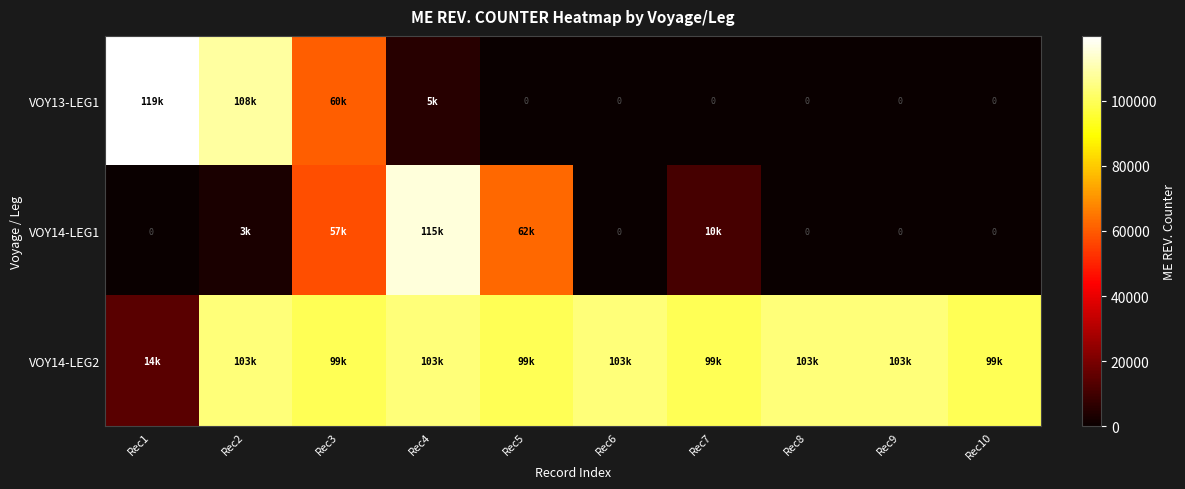

Which category has the highest value in the VOY14-LEG1 series?

Rec4